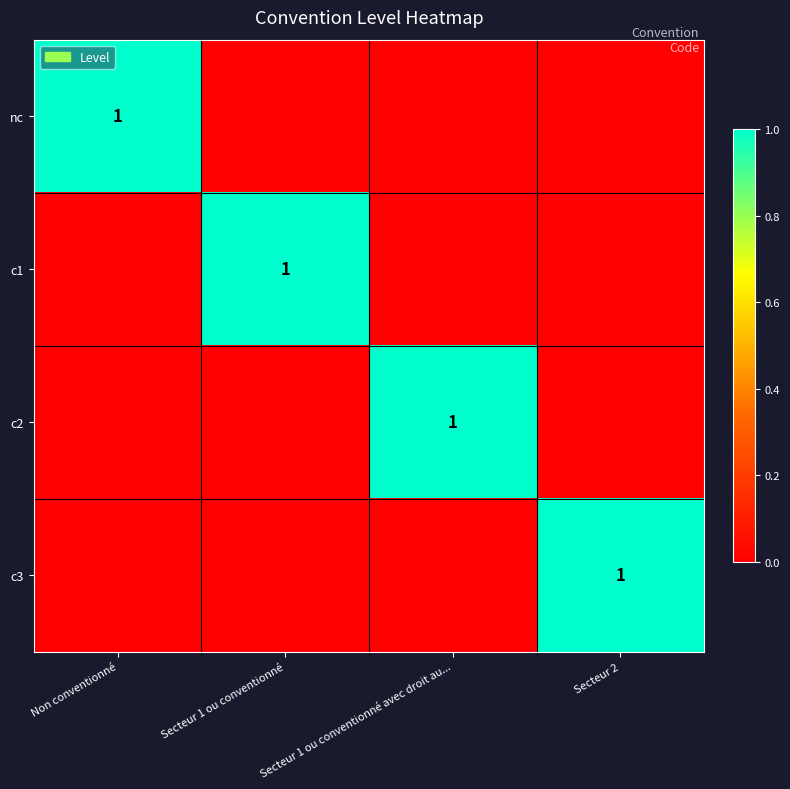

Between Secteur 1 ou conventionné and Secteur 2, which is larger?

Secteur 1 ou conventionné